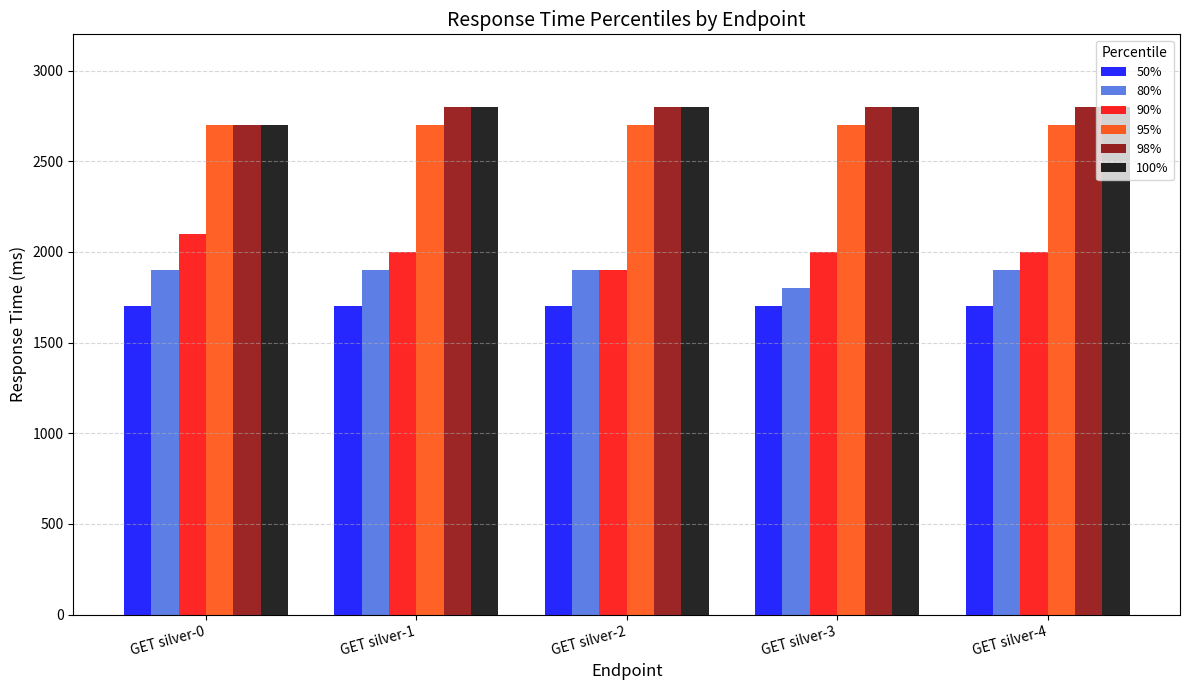

How many bars are there in total?

30